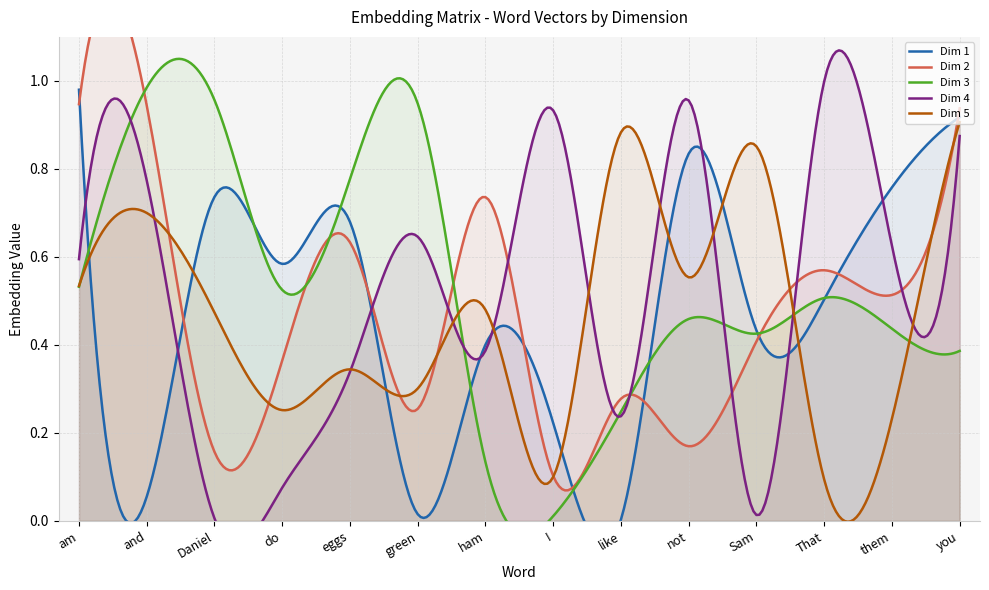

What is the value of the Dim 1 point at the 5th from the left?

0.7